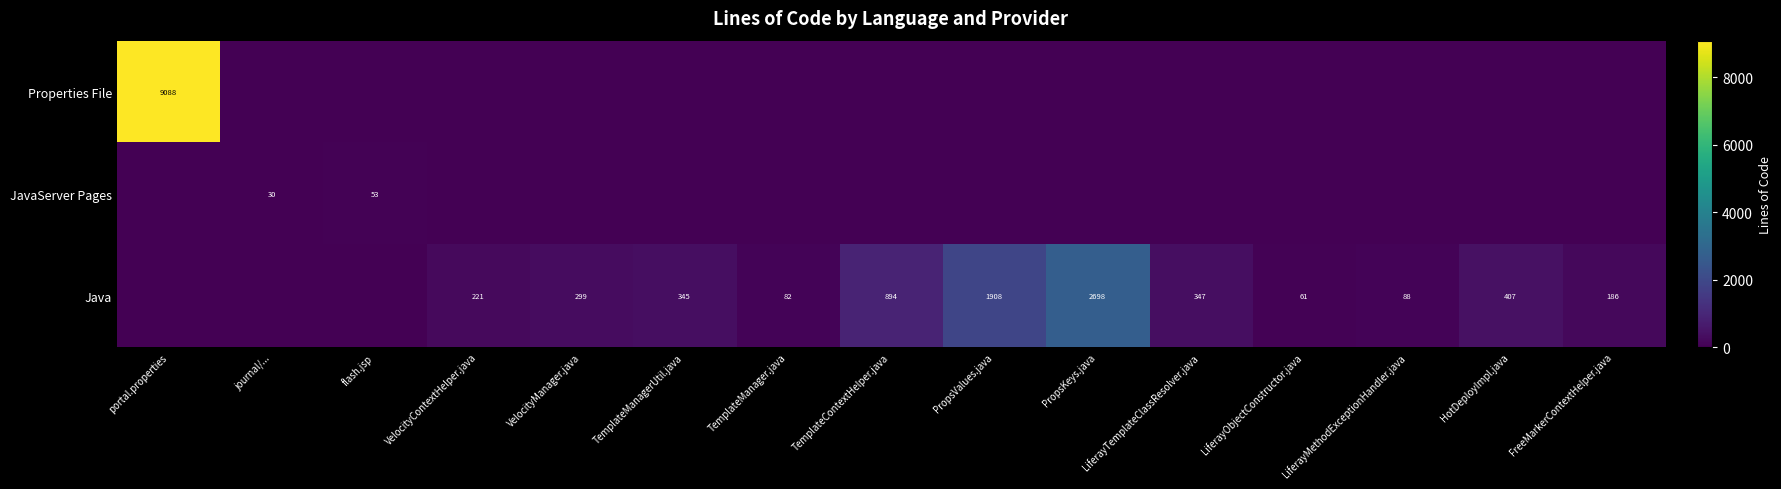

How many categories are shown in the chart?

15